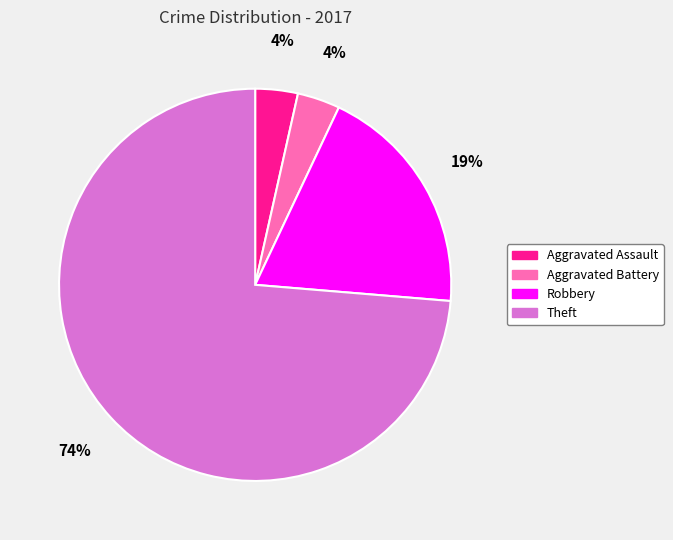

To the nearest percent, what portion does Robbery represent?

19%